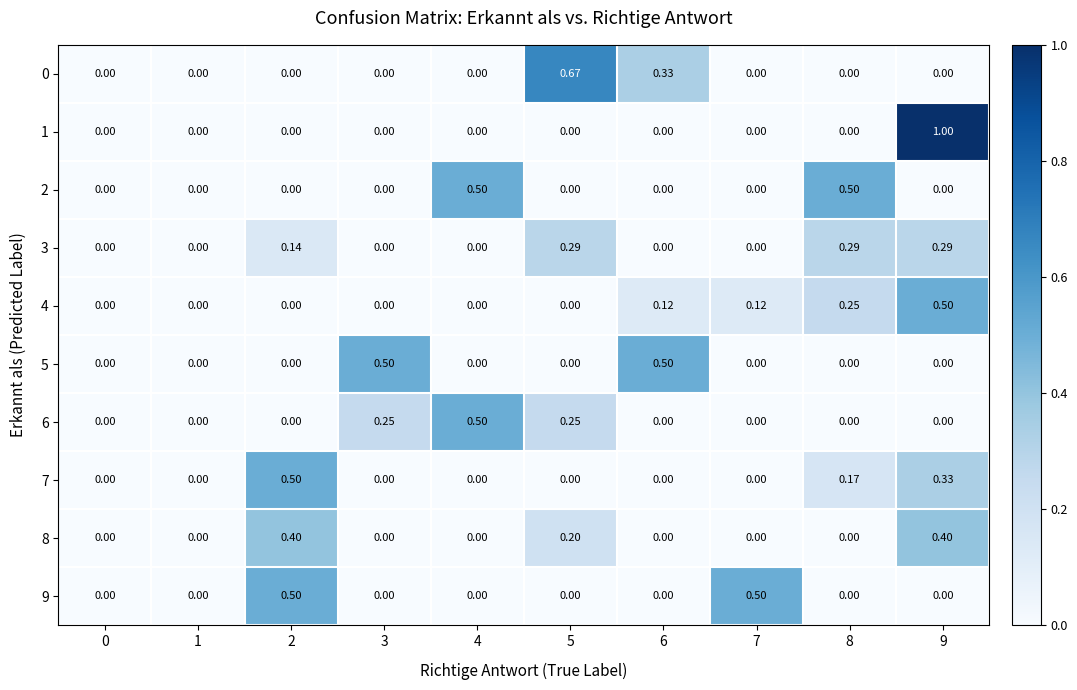

What is the maximum value shown in the chart?

1.0